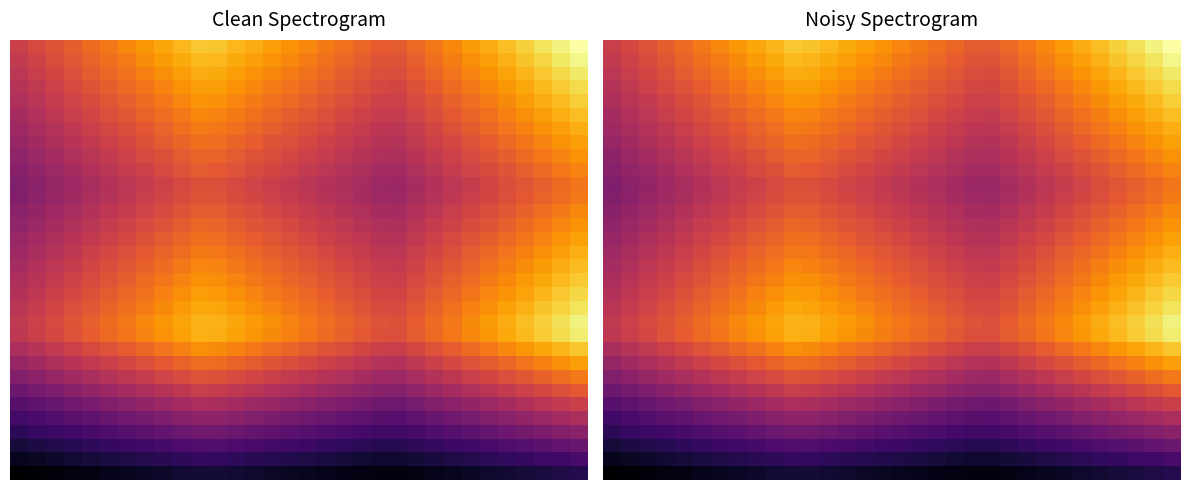

How many distinct data groups are displayed?

32